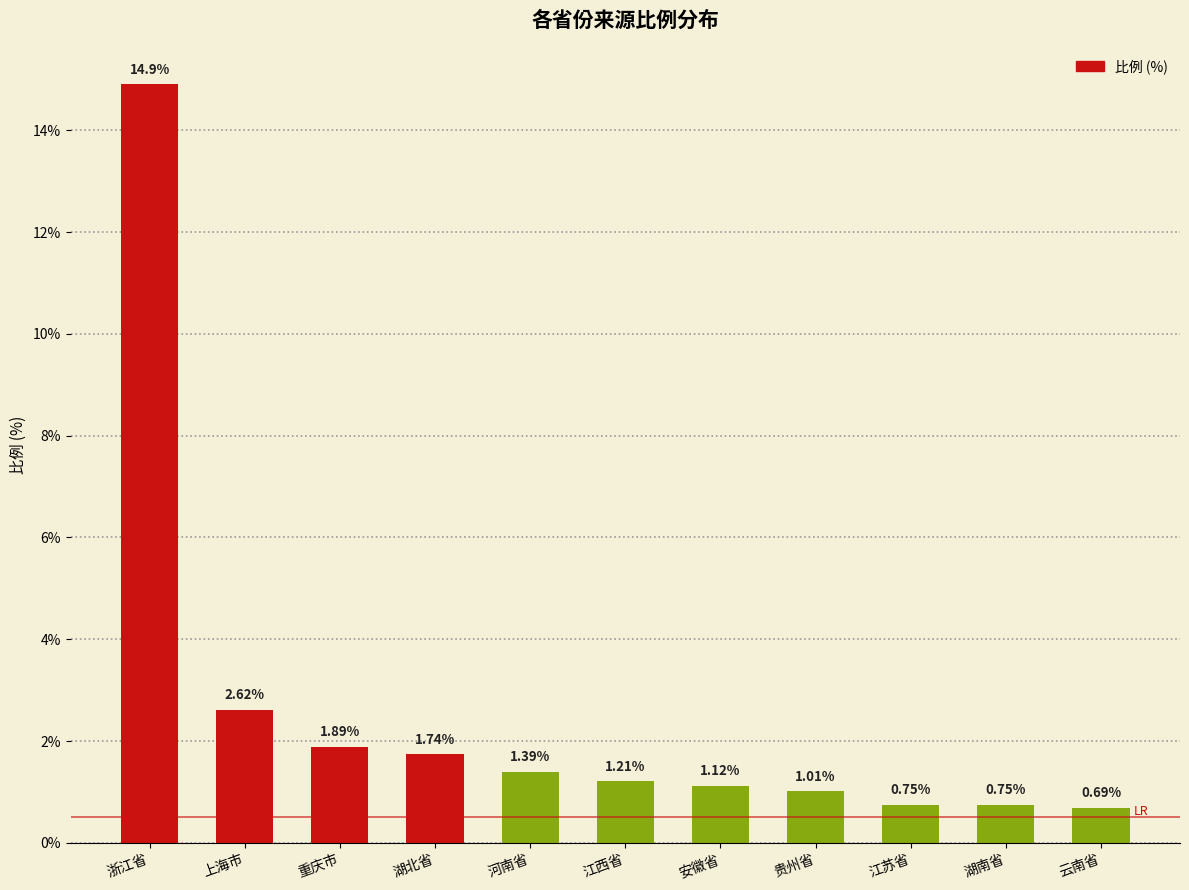

At which category does the chart reach its minimum across all series?

云南省